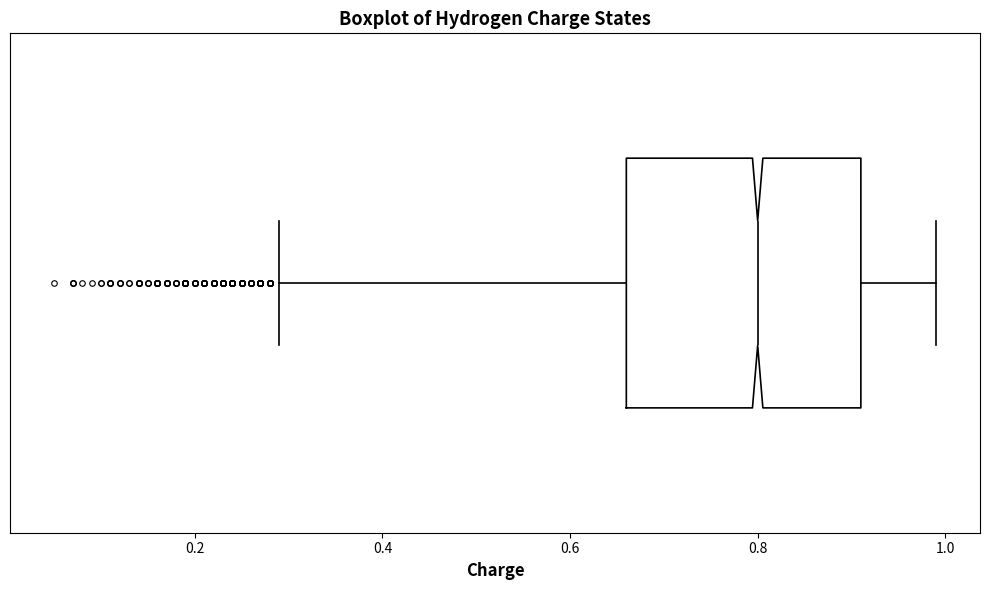

Transcribe this box plot: give where the median line is, the range the box spans, and where the two whiskers end, as read against the x-axis. The values are not printed on the chart, so give them approximately, as read against the axis.

median 0.80, box 0.66 to 0.92, whiskers 0.30 to 1.00